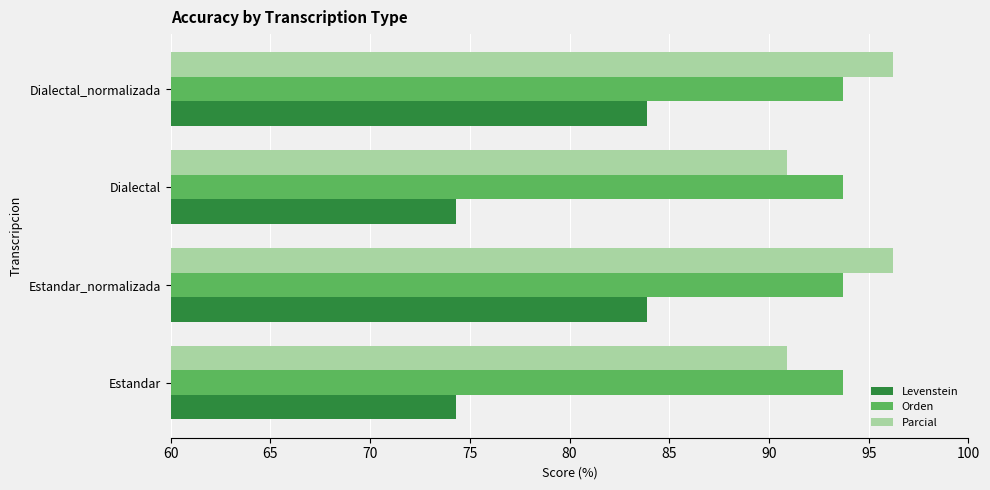

What is the difference between the Levenstein values at Dialectal_normalizada and Dialectal?

9.6